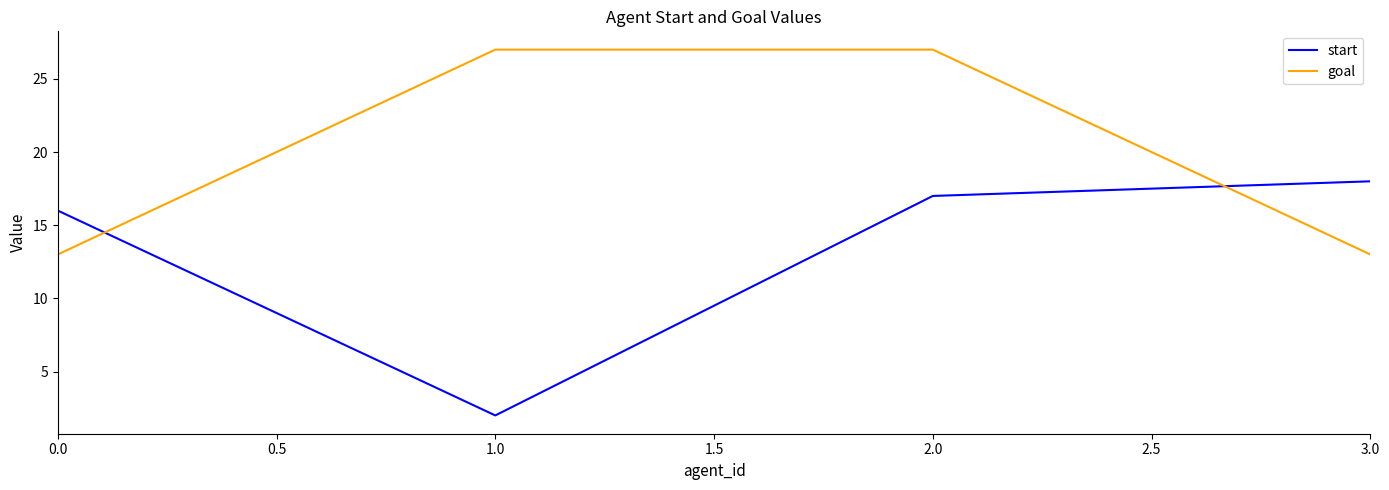

What is the spread (max minus min) of values at 0.0?

3